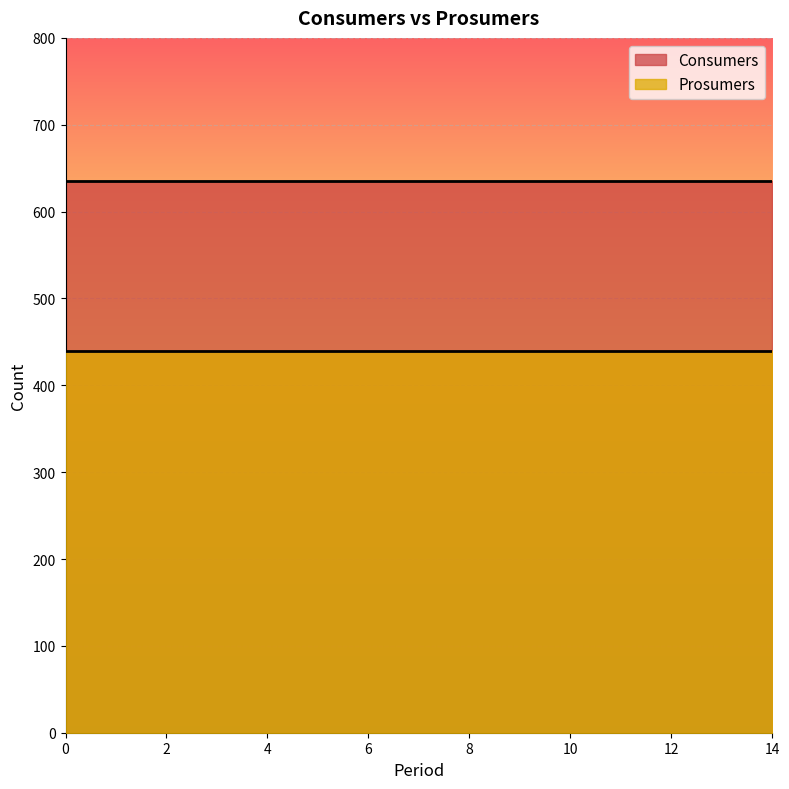

Which series has the largest total across all categories?

Consumers